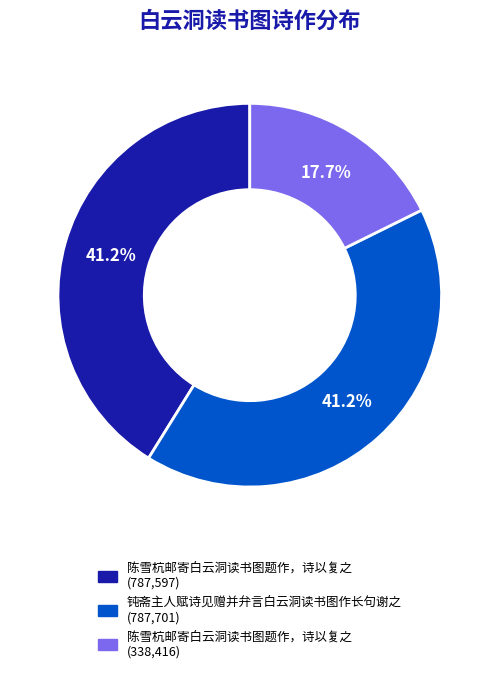

Does any single category account for the majority?

No